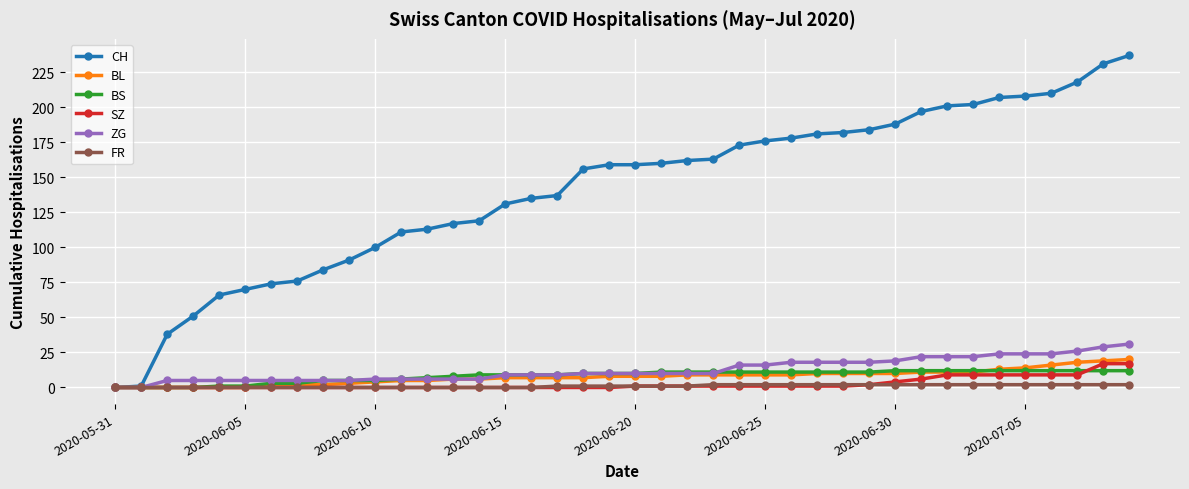

What is the maximum value for BL?

20